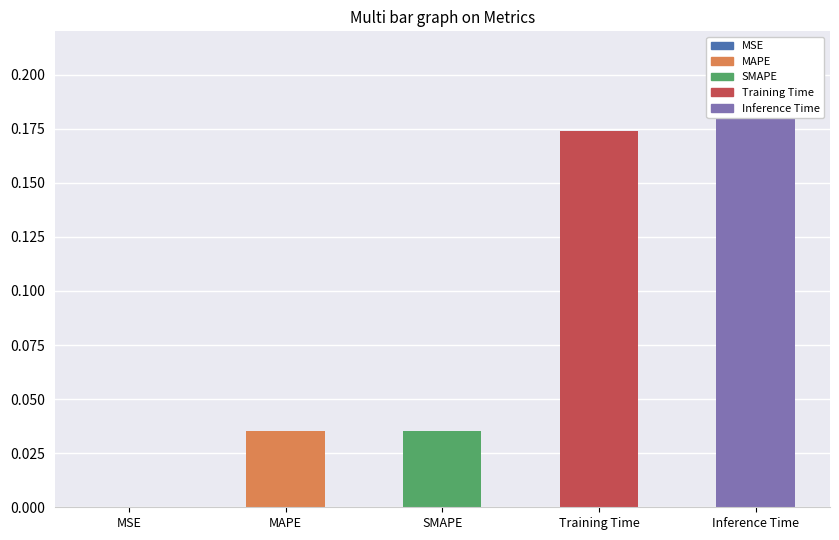

What is the label of the 1st bar from the left?

MSE